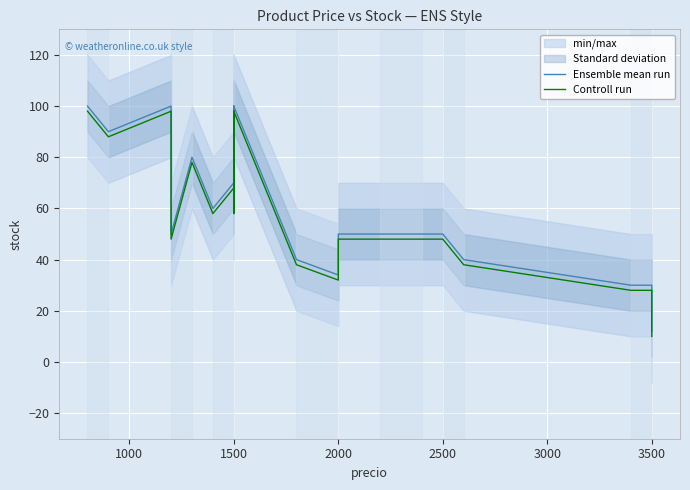

True or false: Controll run has more than 1 points higher than both neighbors.

True